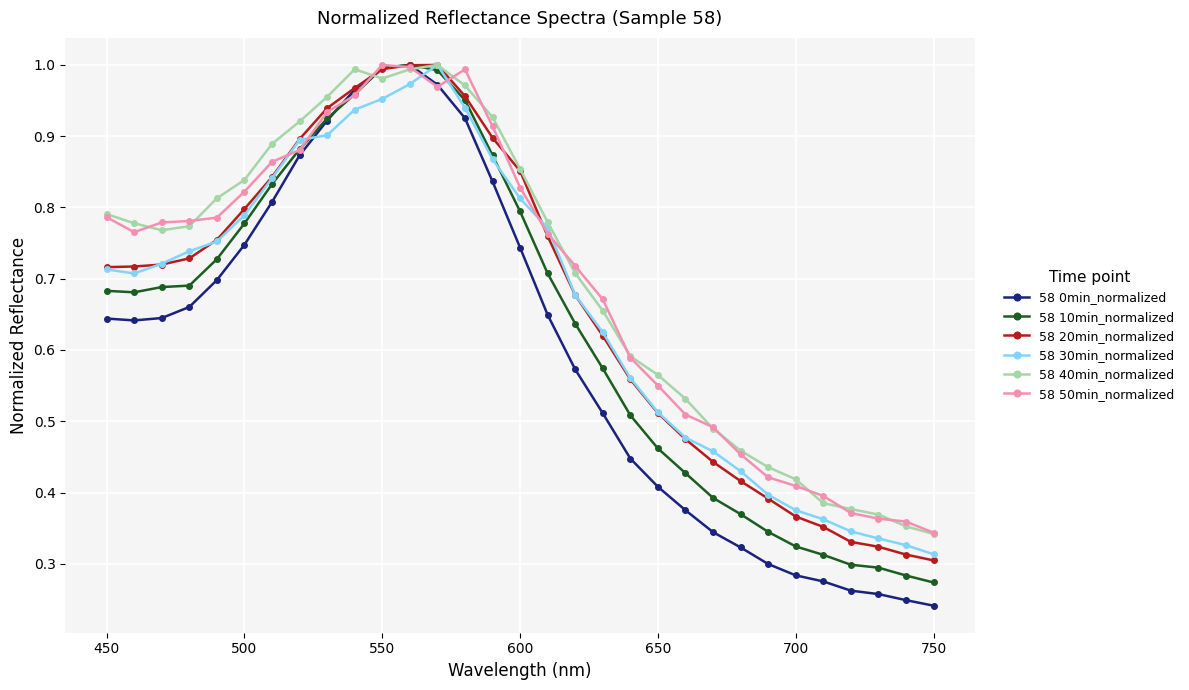

Which series has the widest spread of values?

58 0min_normalized